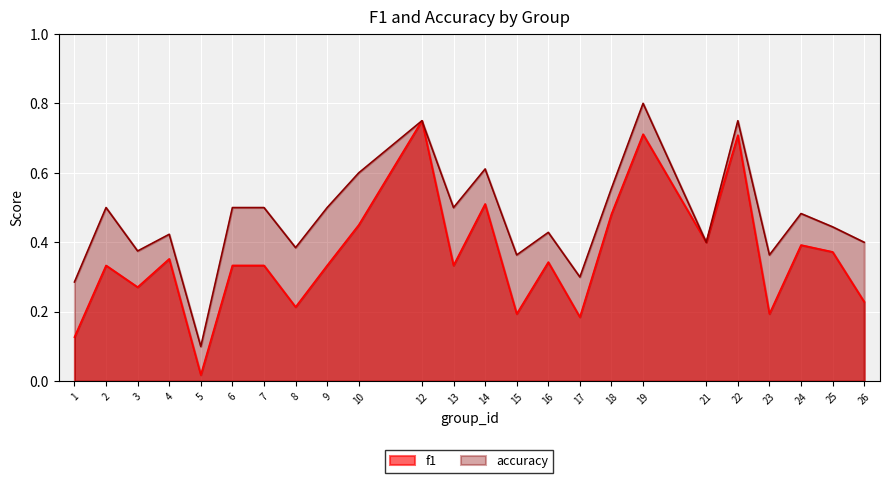

The f1 series shows 0.4 at 25. True or false?

True